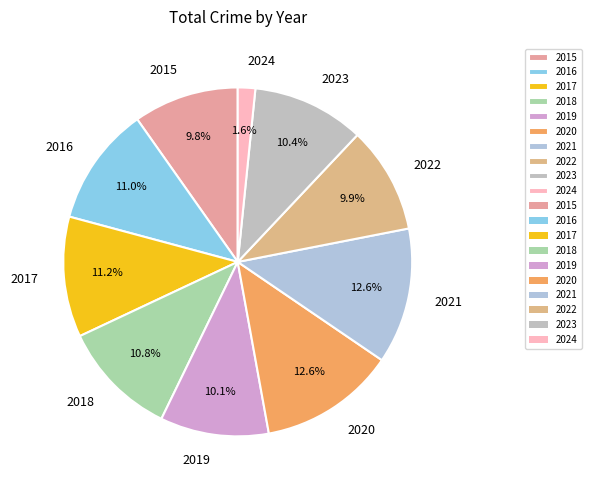

True or false: 2022 accounts for 10% of the total.

True